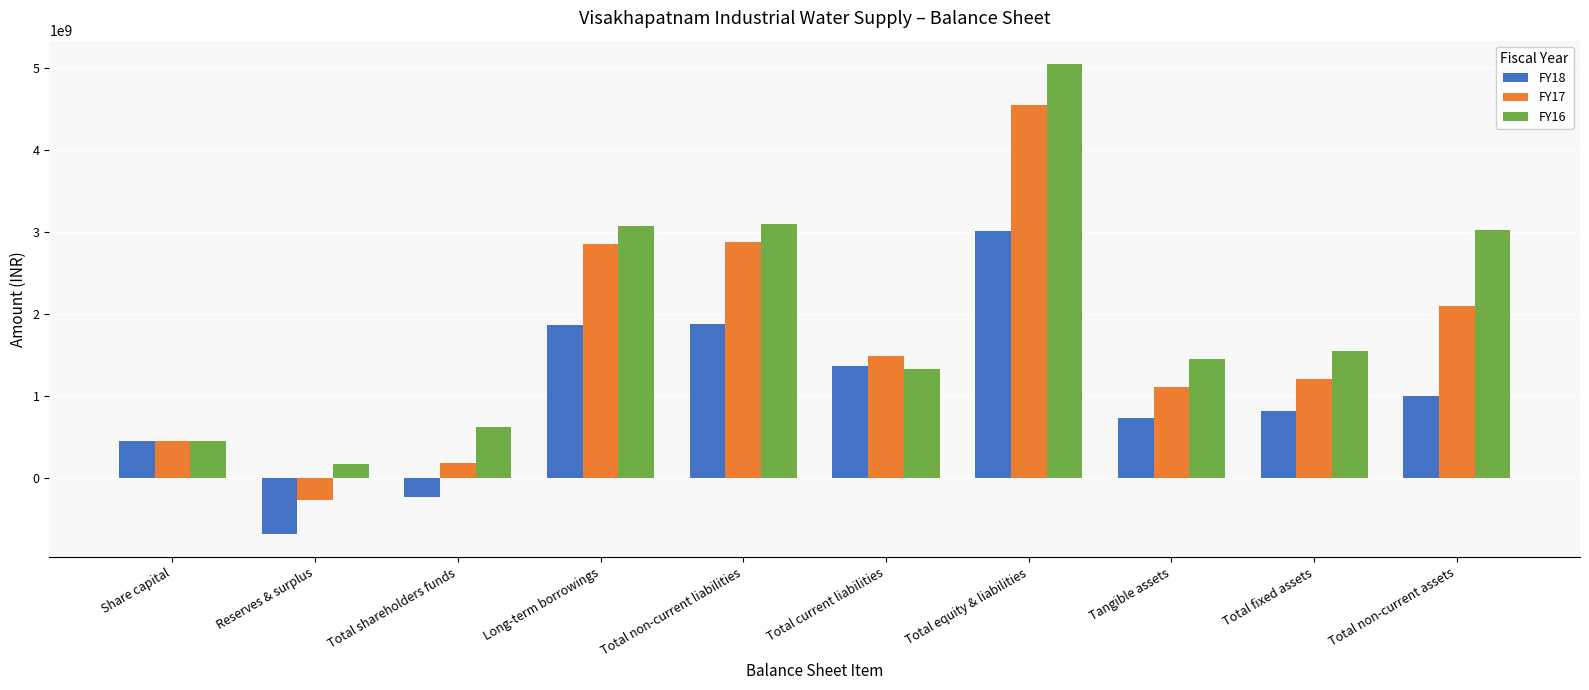

At which category is the sum across all series the highest?

Total equity & liabilities